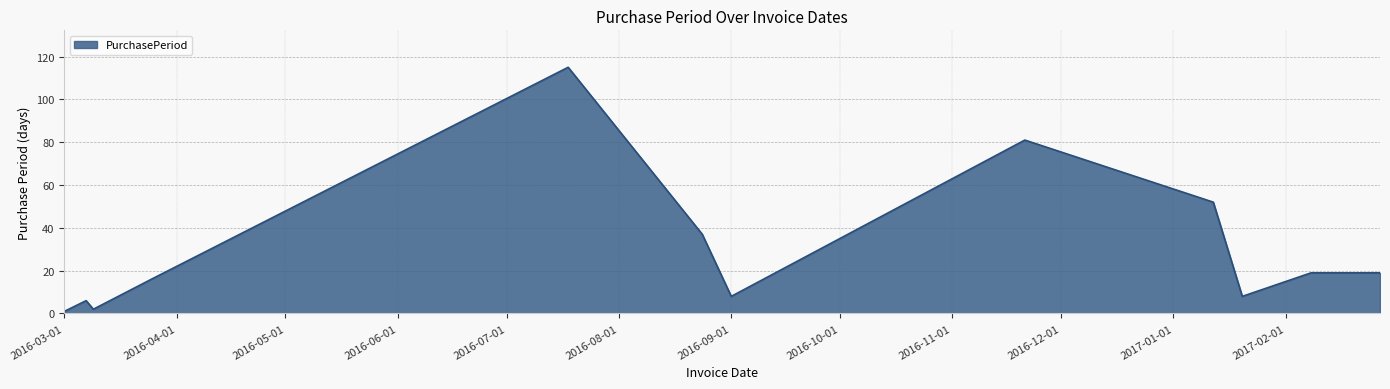

What is the difference between the maximum and minimum values?

114